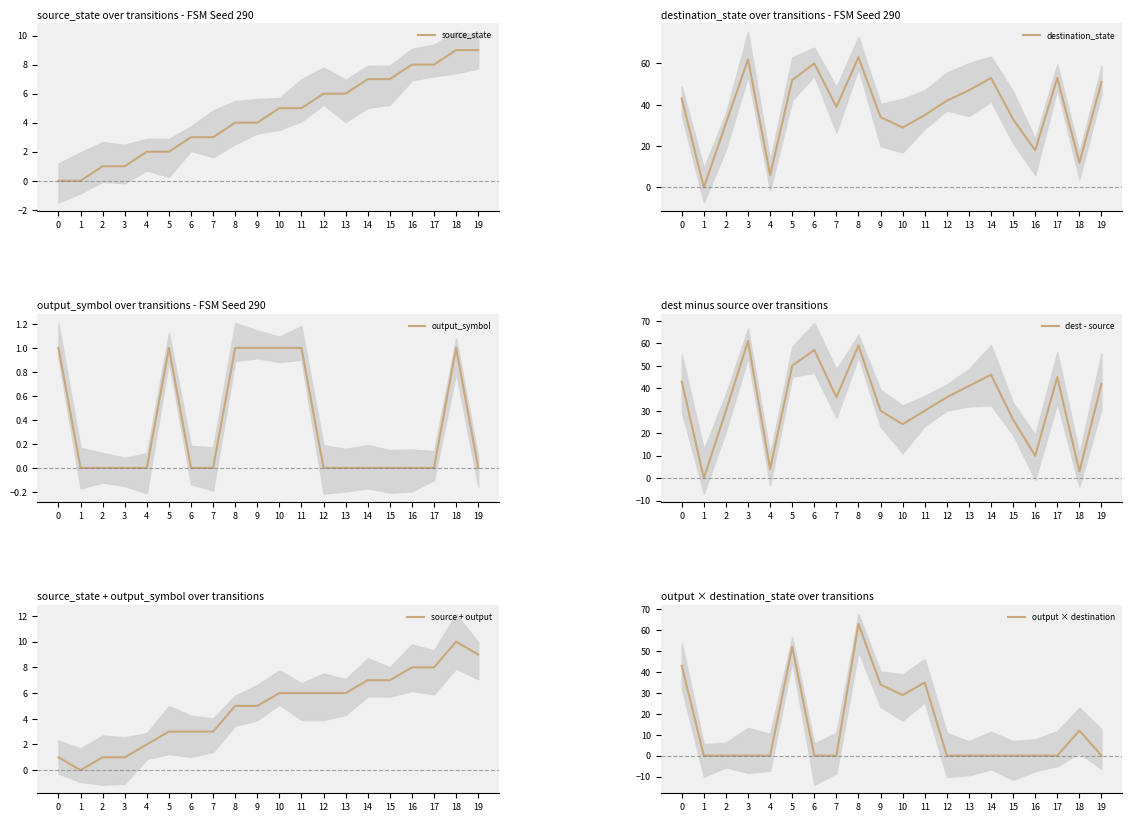

The value of output × destination at 19 is 0. True or false?

True